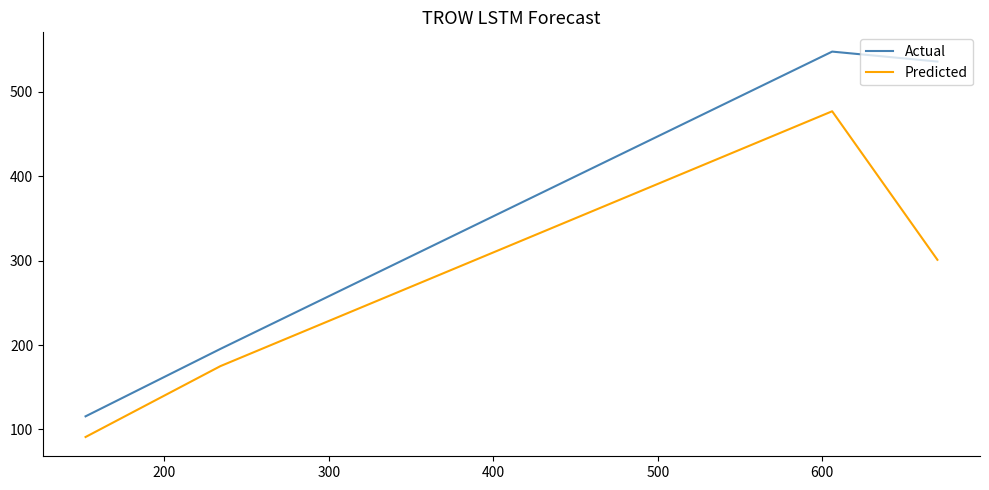

How many categories are shown in the chart?

4